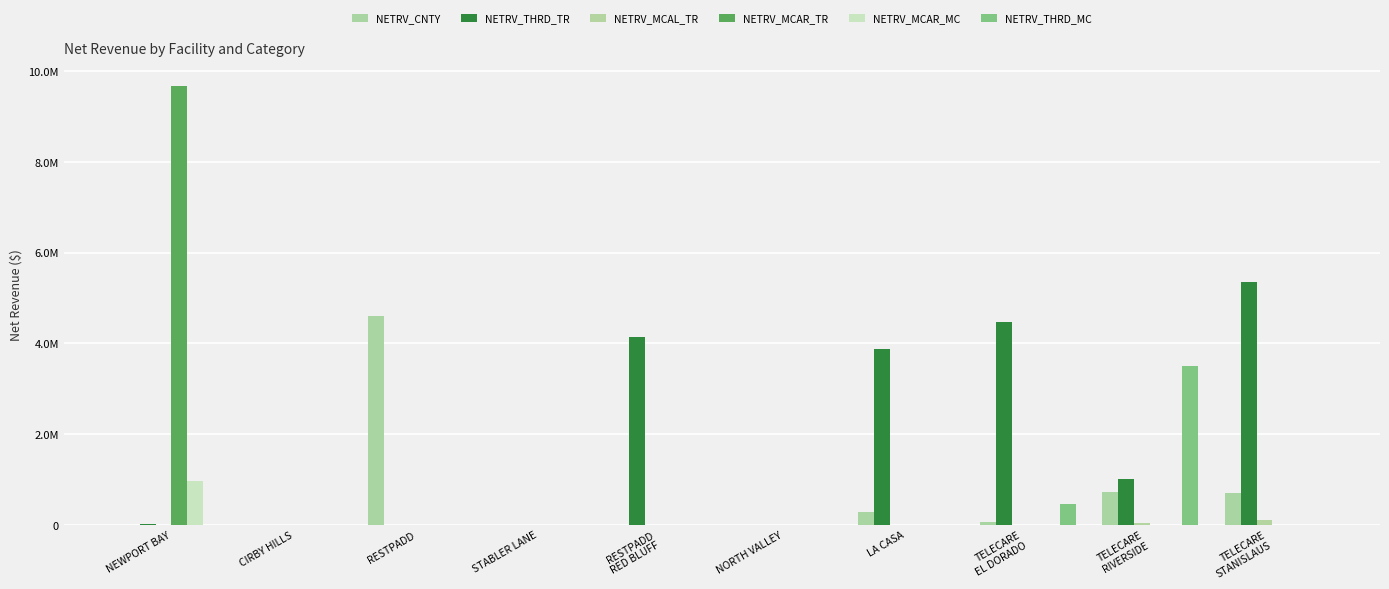

List the labels in order of NETRV_THRD_MC value, smallest first.

NEWPORT BAY, CIRBY HILLS, RESTPADD, STABLER LANE, RESTPADD
RED BLUFF, NORTH VALLEY, LA CASA, TELECARE
STANISLAUS, TELECARE
EL DORADO, TELECARE
RIVERSIDE